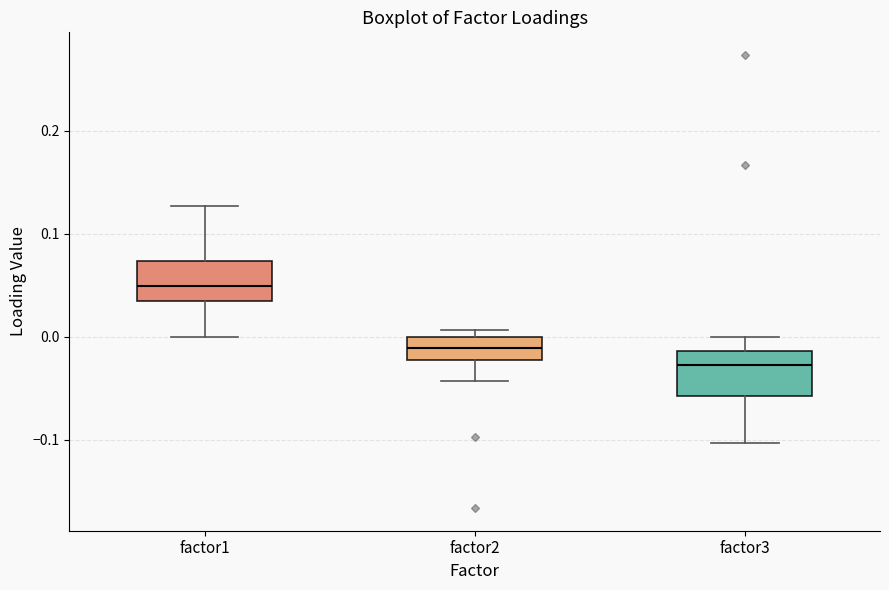

Reading left to right, transcribe this box plot: for each box, give where its median line is, the range the box spans, and where its two whiskers end, as read against the y-axis. The values are not printed on the chart, so give them approximately, as read against the axis.

factor1: median 0.05, box 0.04 to 0.07, whiskers 0.00 to 0.13
factor2: median -0.01, box -0.02 to 0.00, whiskers -0.04 to 0.01
factor3: median -0.03, box -0.06 to -0.01, whiskers -0.10 to 0.00